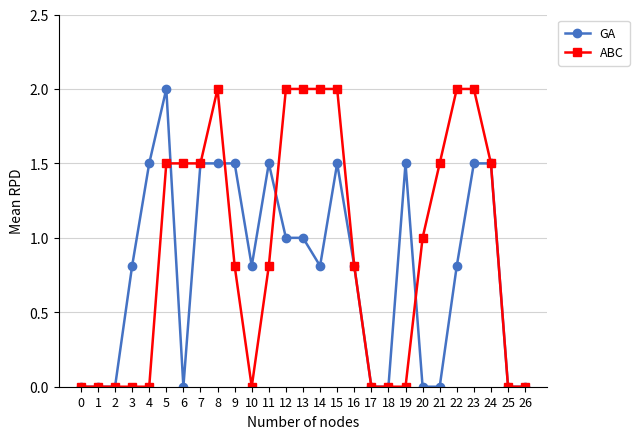

How many data points does each series have?

27